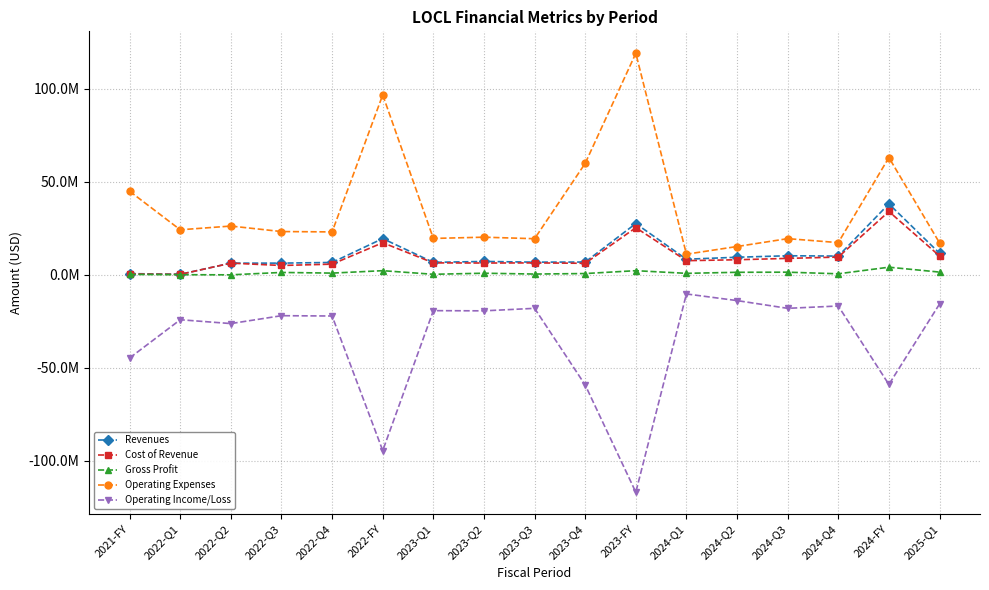

Is the value of Operating Expenses at 2025-Q1 greater than the value of Operating Income/Loss at 2023-FY?

Yes